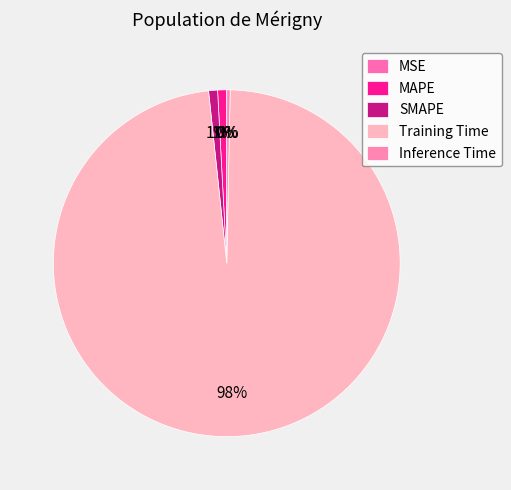

The MAPE slice represents 1% of the pie. True or false?

True